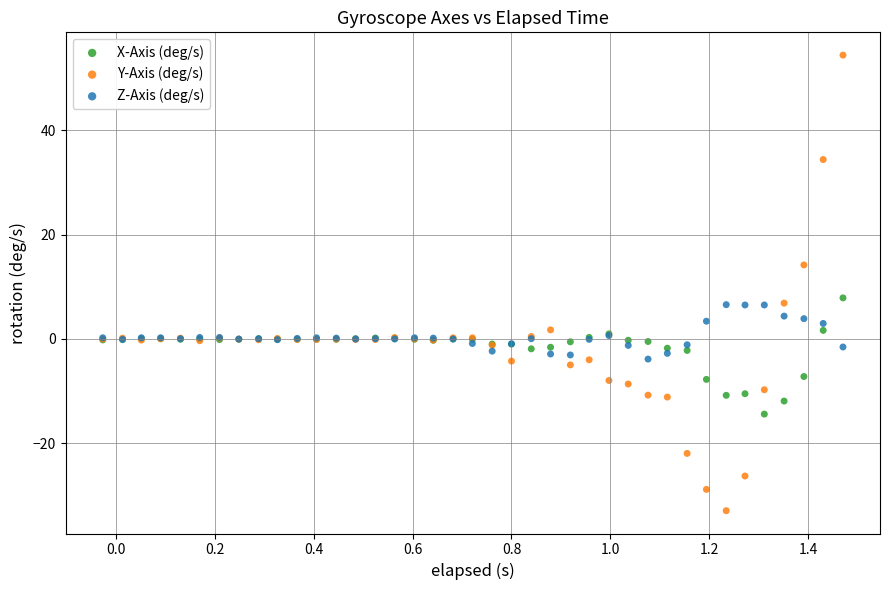

Which series has the largest Y range (max minus min)?

Y-Axis (deg/s)